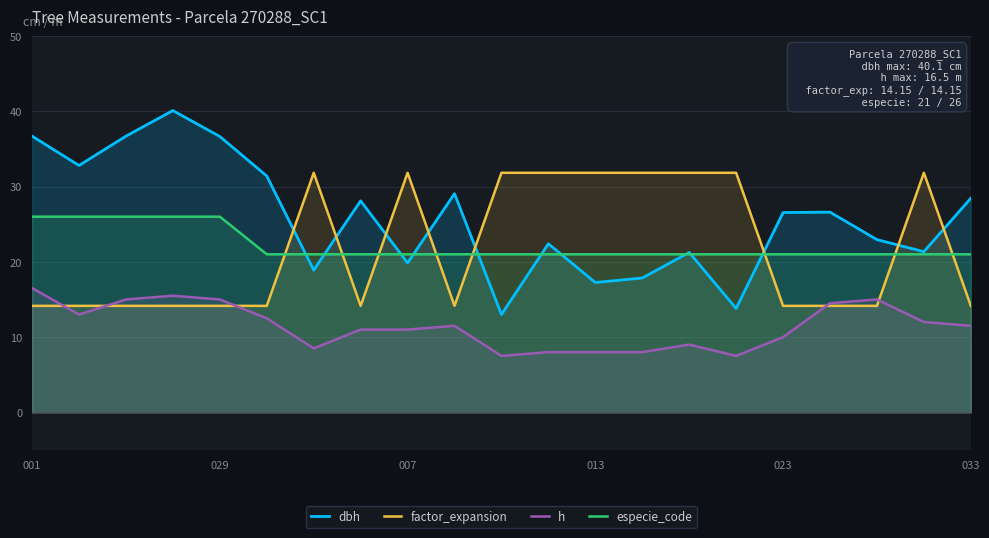

How many intersections are there between factor_expansion and especie_code?

8